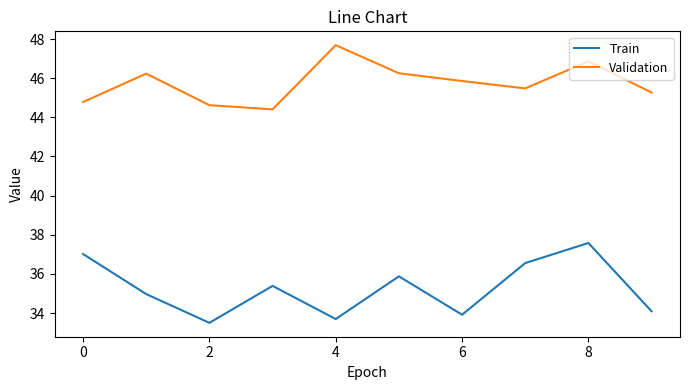

How many interior local valleys does the Train series have?

3